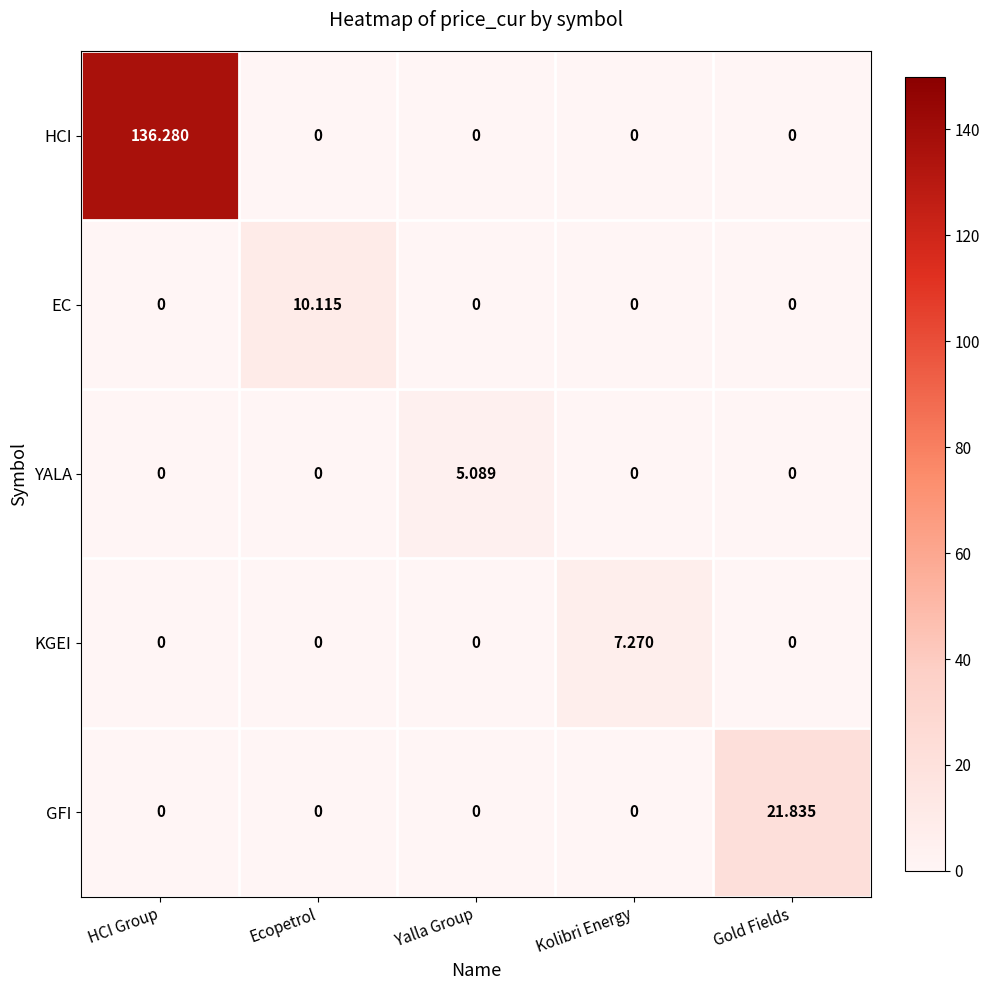

Rank the series by their maximum value, from lowest to highest.

YALA, KGEI, EC, GFI, HCI